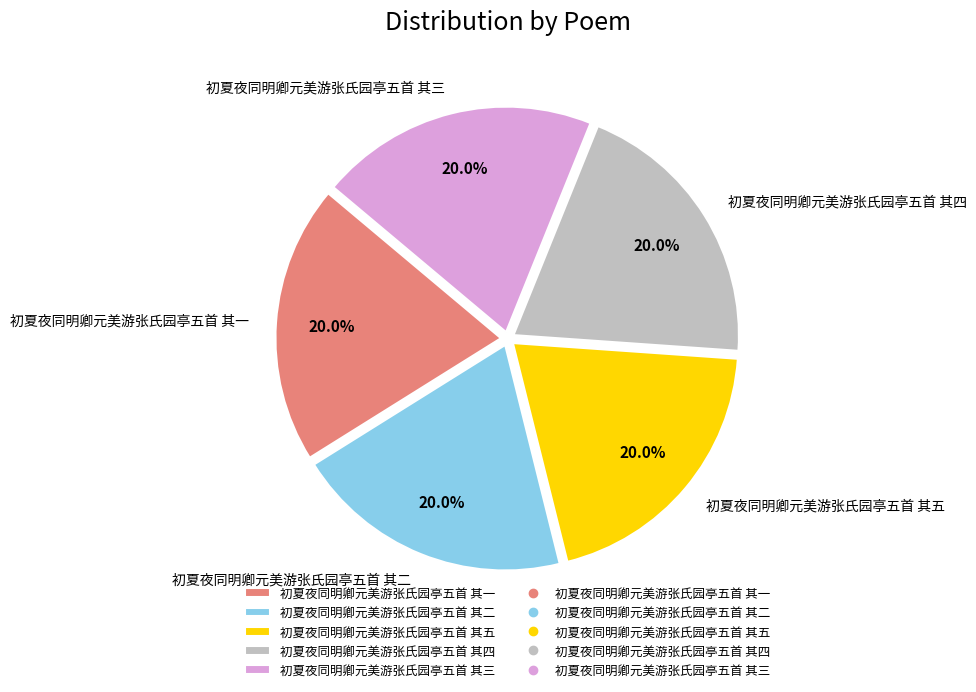

How many slices are in this pie chart?

5